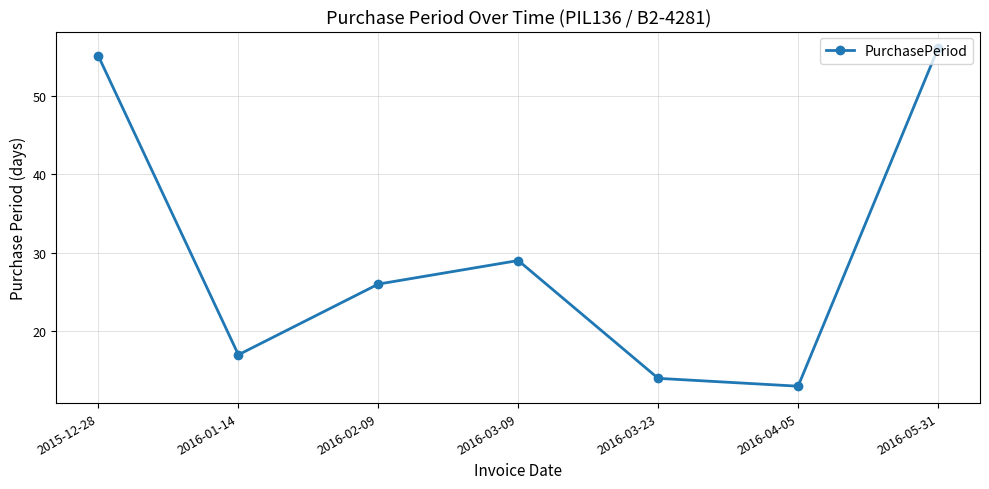

Reading left to right, what are all the values shown in this chart?

55	17	26	29	14	13	56